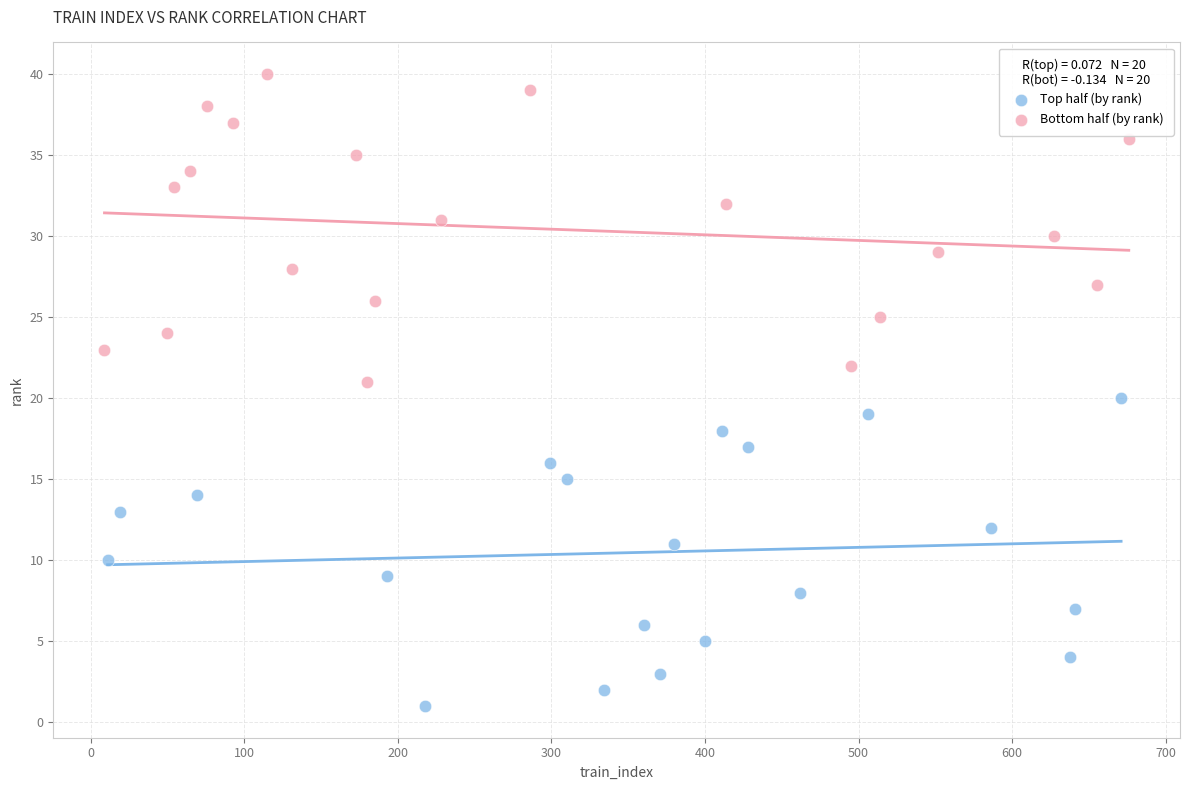

Which series reaches the maximum Y coordinate?

Bottom half (by rank)